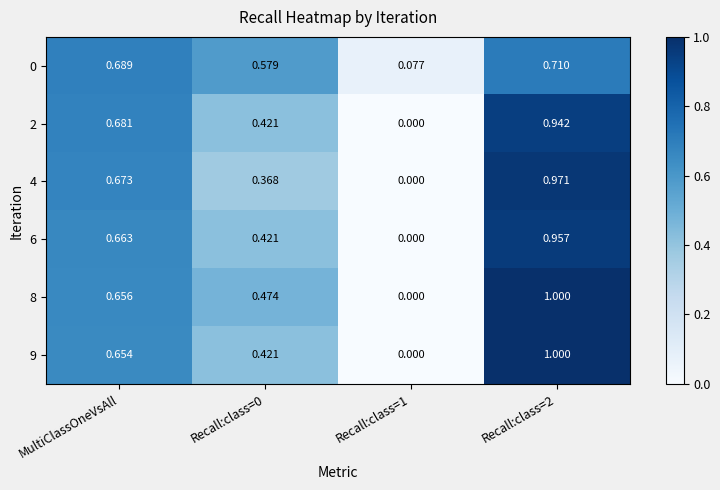

Is the value of 4 at Recall:class=1 greater than the value of 2 at MultiClassOneVsAll?

No